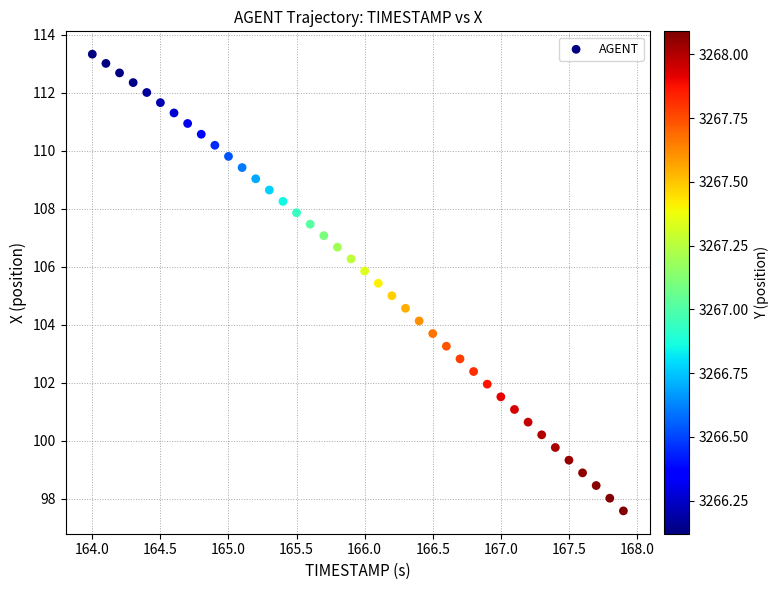

What is the range of X values (max minus min)?

3.9